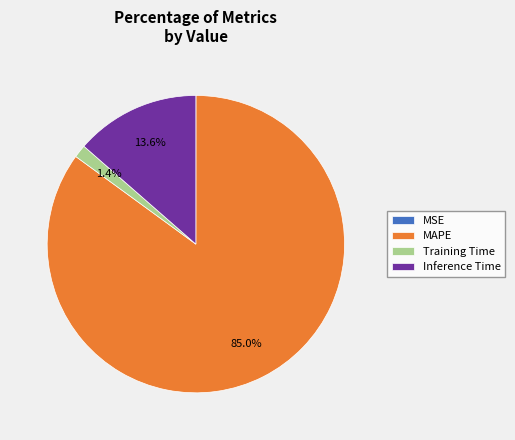

Which slice is the largest?

MAPE